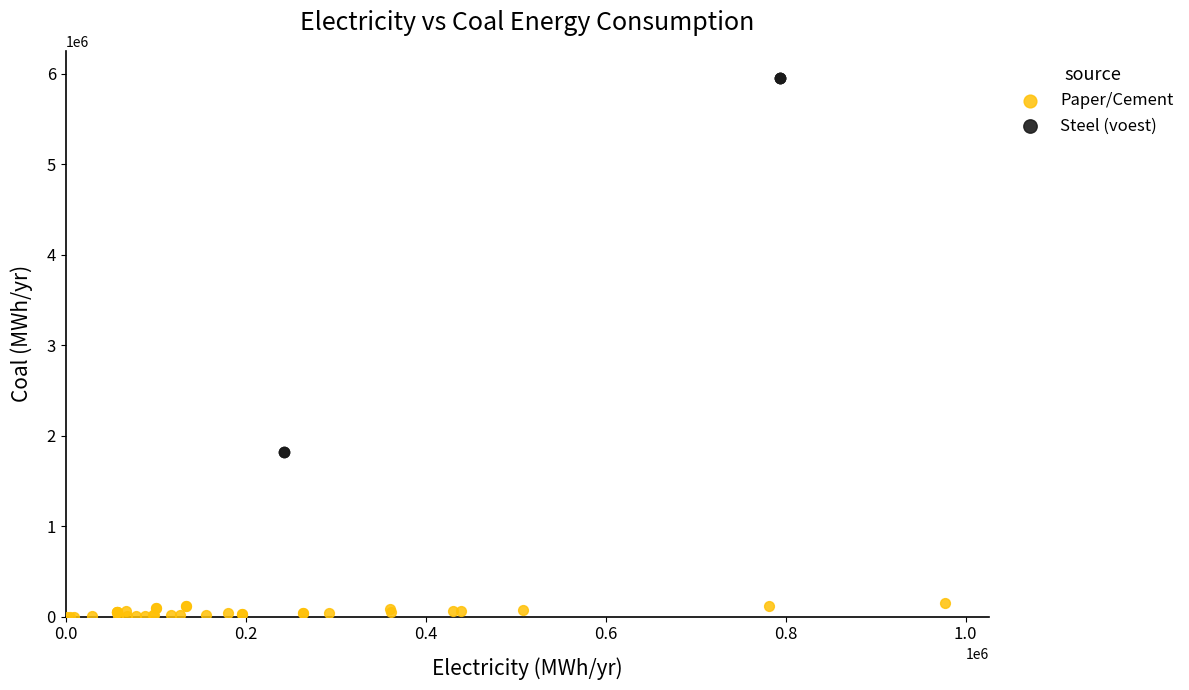

What are all the series names shown in the legend?

Paper/Cement, Steel (voest)